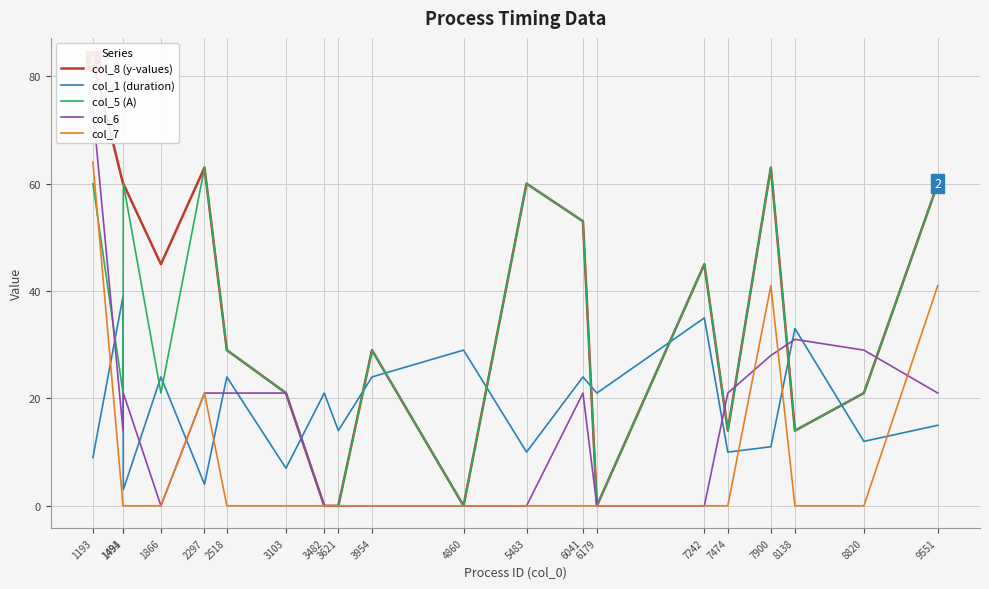

Between 3103 and 9551, which is larger?

9551